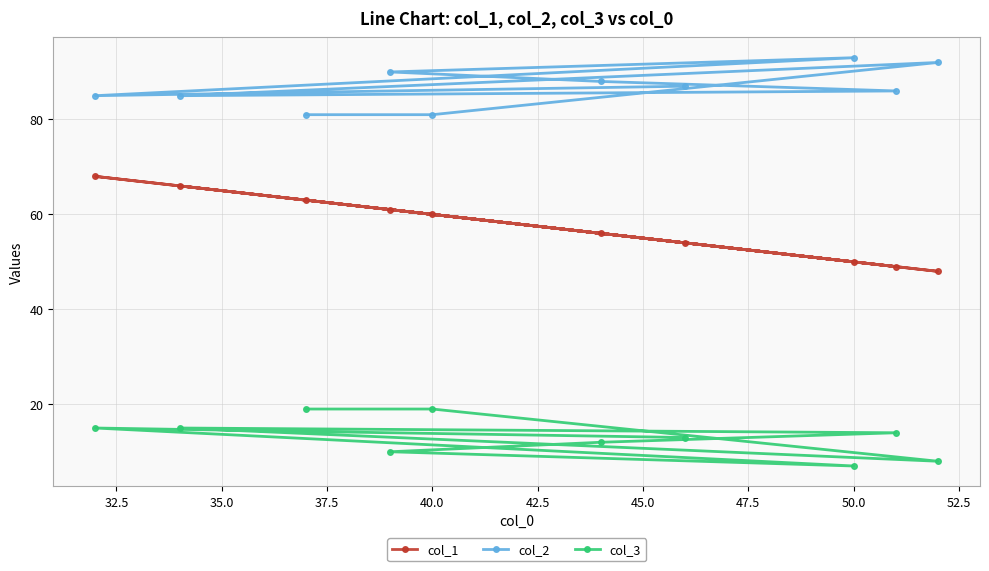

Rank the series by their maximum value, from lowest to highest.

col_3, col_1, col_2